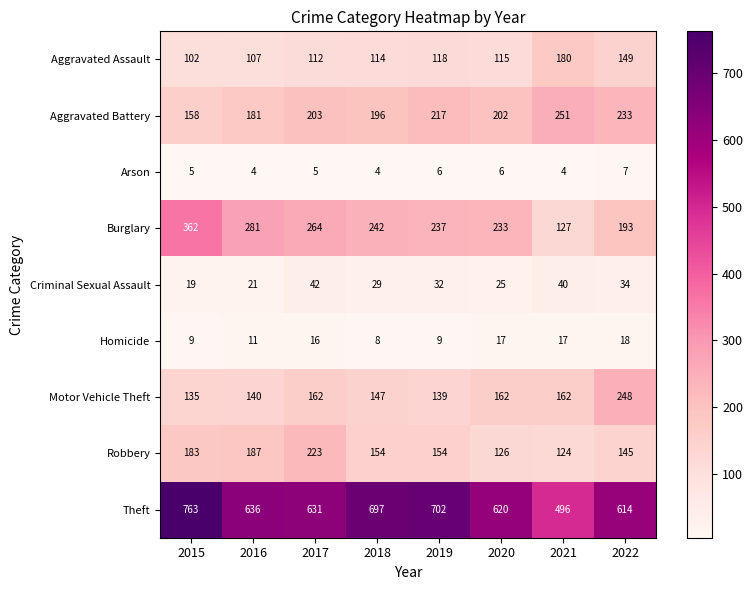

At how many categories does at least one series exceed 473?

8